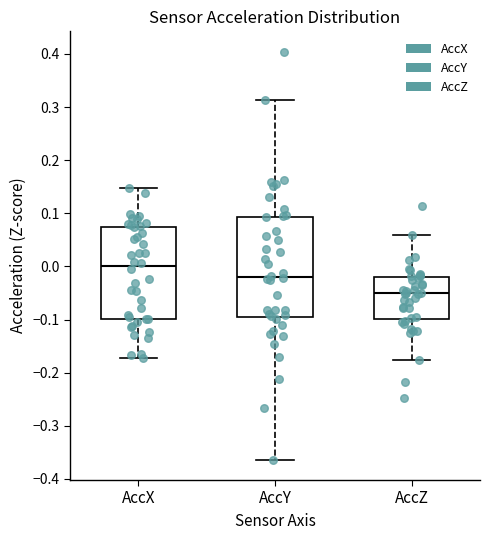

Reading left to right, transcribe this box plot: for each box, give where its median line is, the range the box spans, and where its two whiskers end, as read against the y-axis. The values are not printed on the chart, so give them approximately, as read against the axis.

AccX: median 0.00, box -0.10 to 0.07, whiskers -0.17 to 0.15
AccY: median -0.02, box -0.10 to 0.09, whiskers -0.36 to 0.31
AccZ: median -0.05, box -0.10 to -0.02, whiskers -0.18 to 0.06